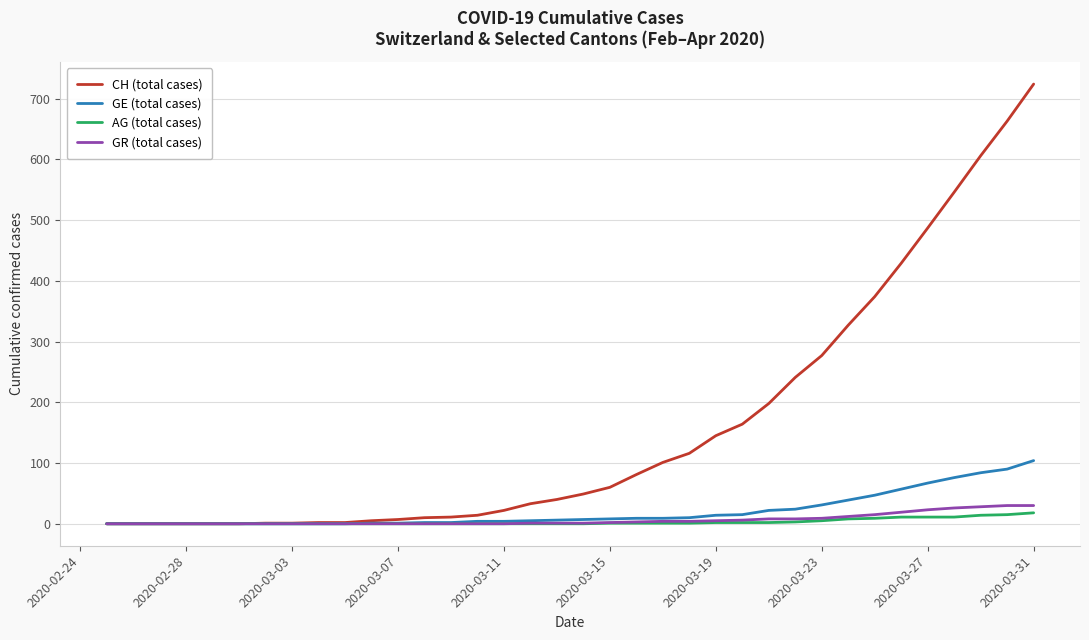

Which series has the largest range (max minus min)?

CH (total cases)